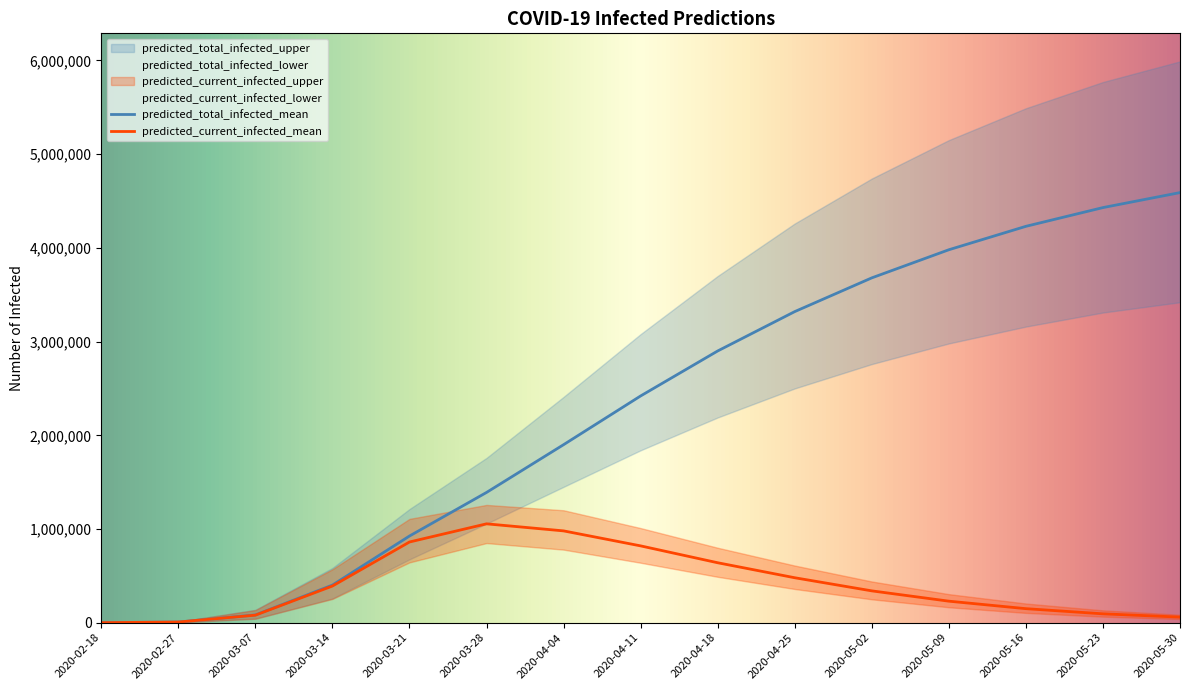

Which category has the lowest value across all series?

2020-02-18